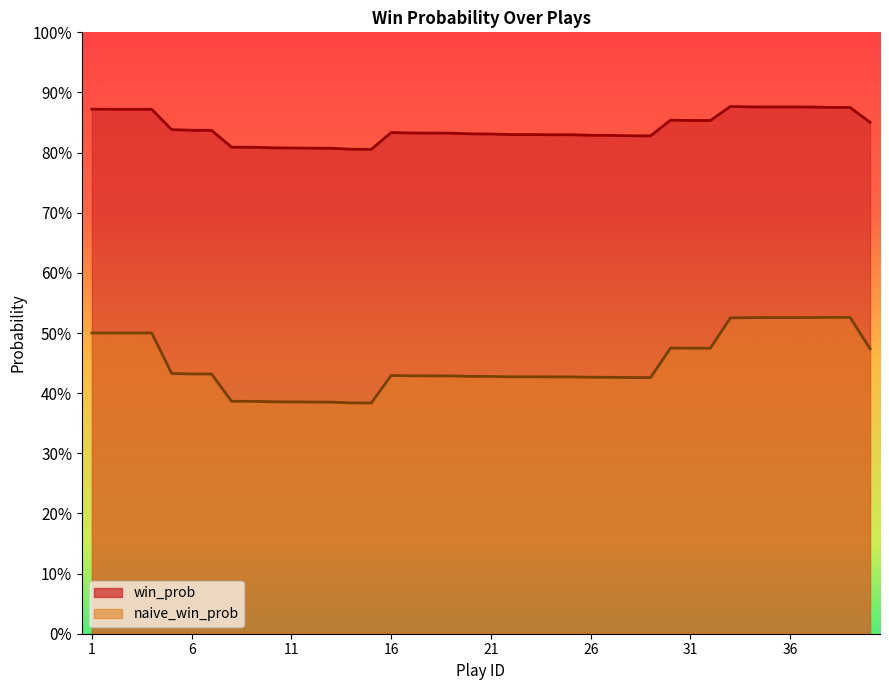

What is the value of the naive_win_prob point at the 37th from the left?

0.5